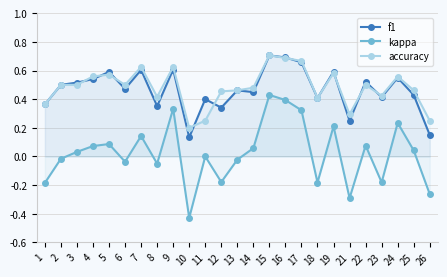

Is it true that accuracy equals 0.4 at 23?

True